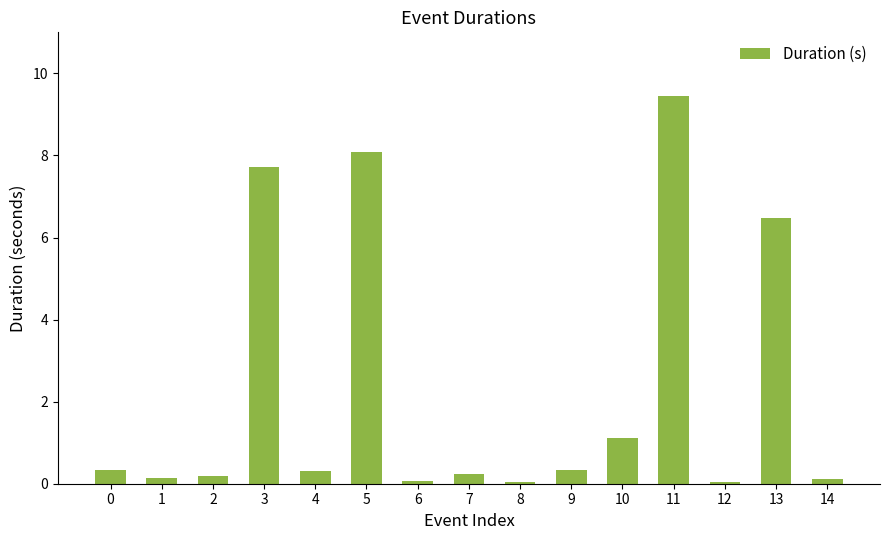

True or false: the data shows 4.4 at 3.

False